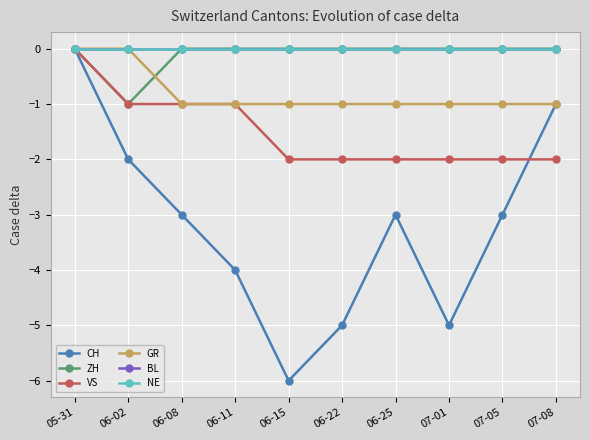

Which category has the highest value in the GR series?

05-31